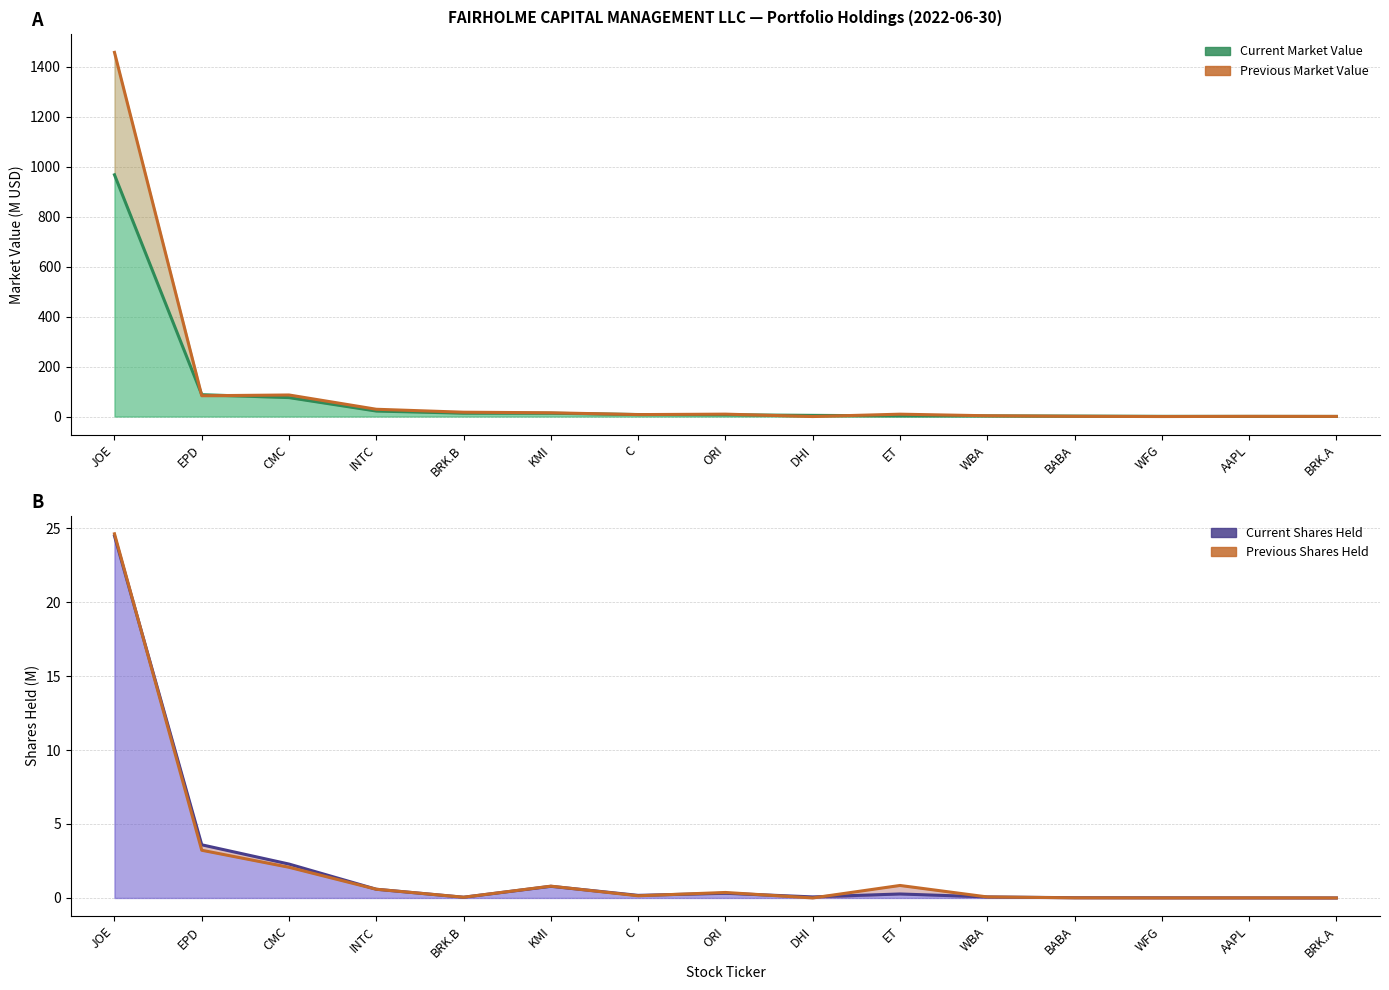

How many intersections are there between Current Market Value and Previous Market Value?

8